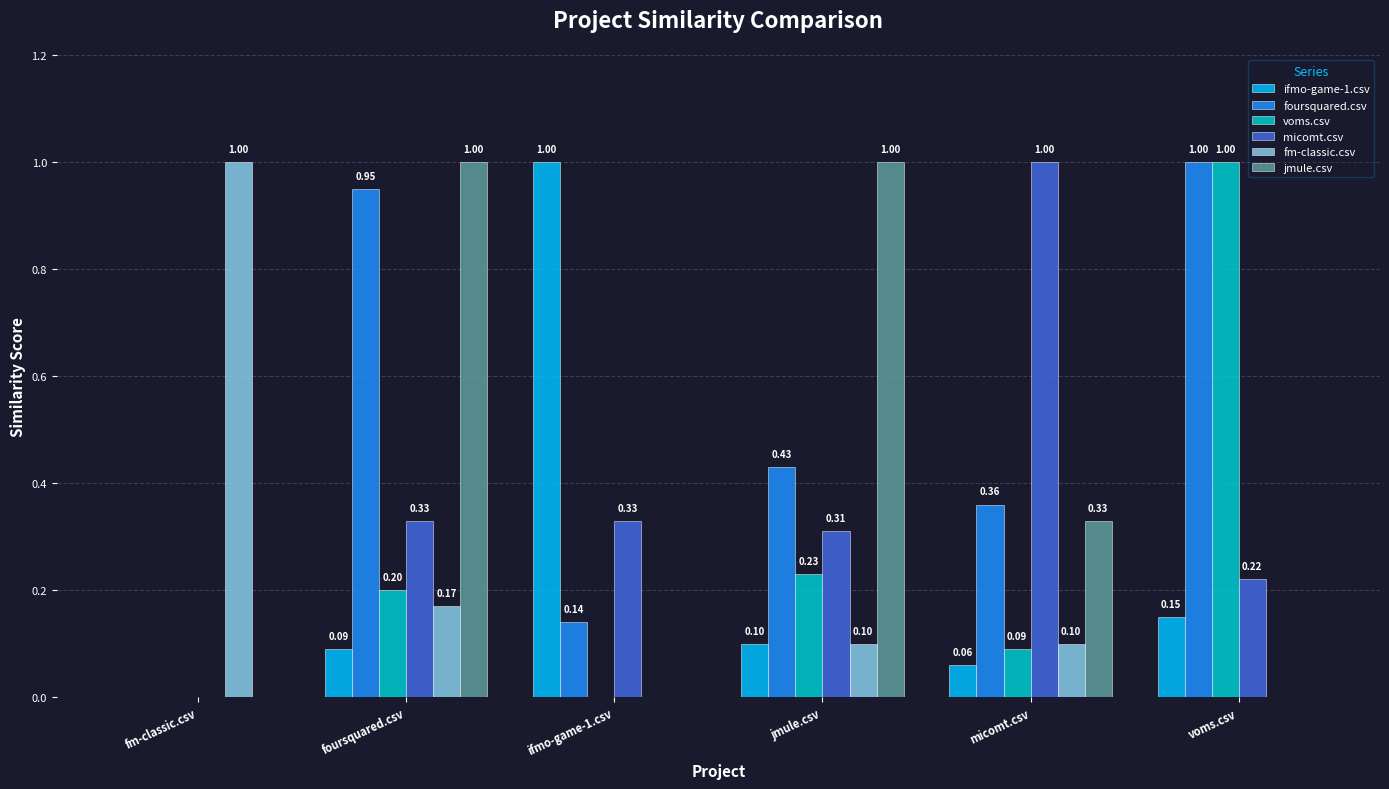

Which series has the largest total across all categories?

foursquared.csv